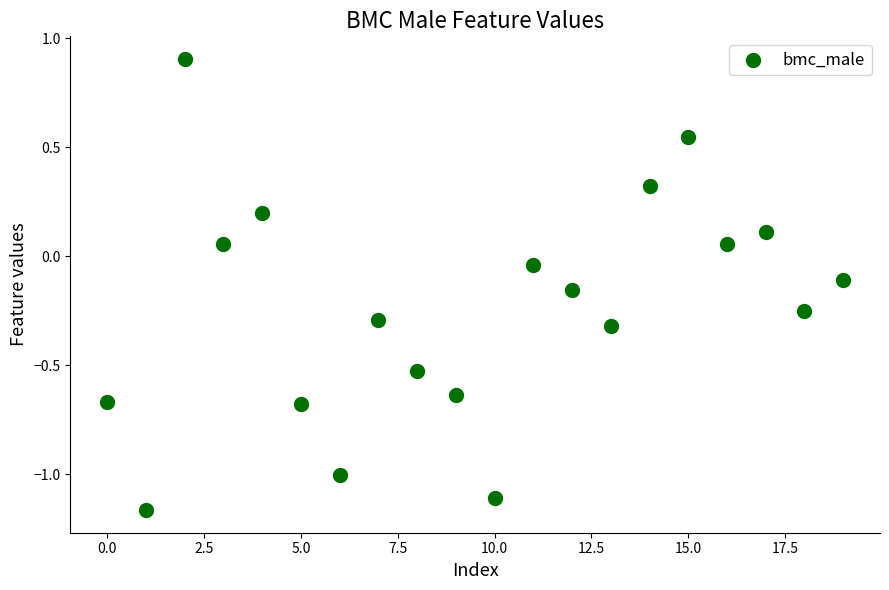

What is the range of Y values (max minus min)?

2.1